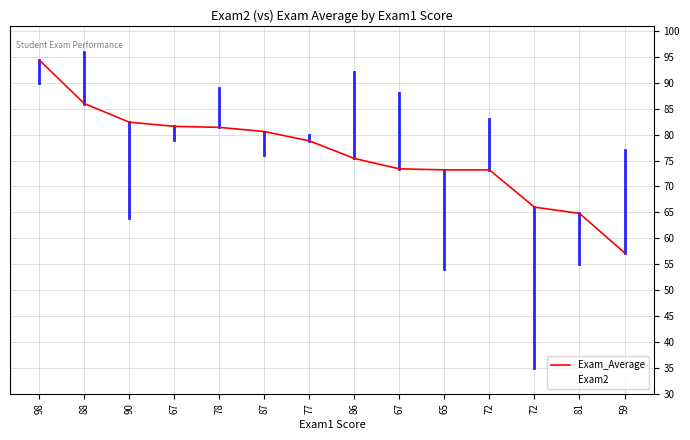

What is the label of the 5th point from the right?

65